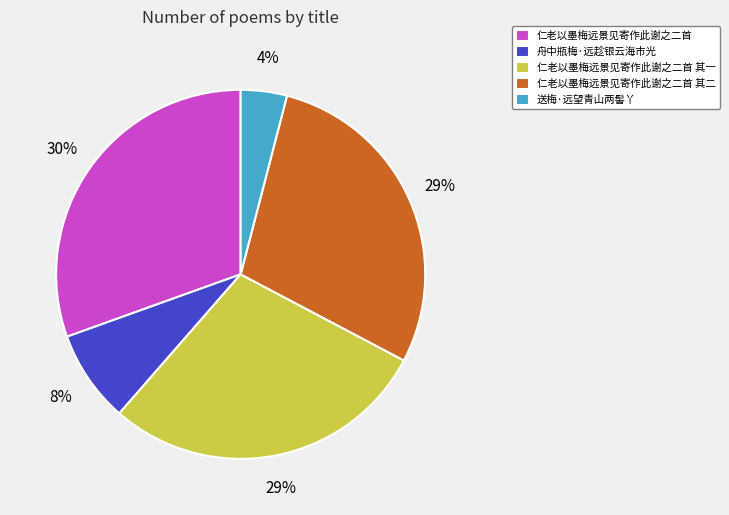

Is 仁老以墨梅远景见寄作此谢之二首 其二 the majority of the pie?

No